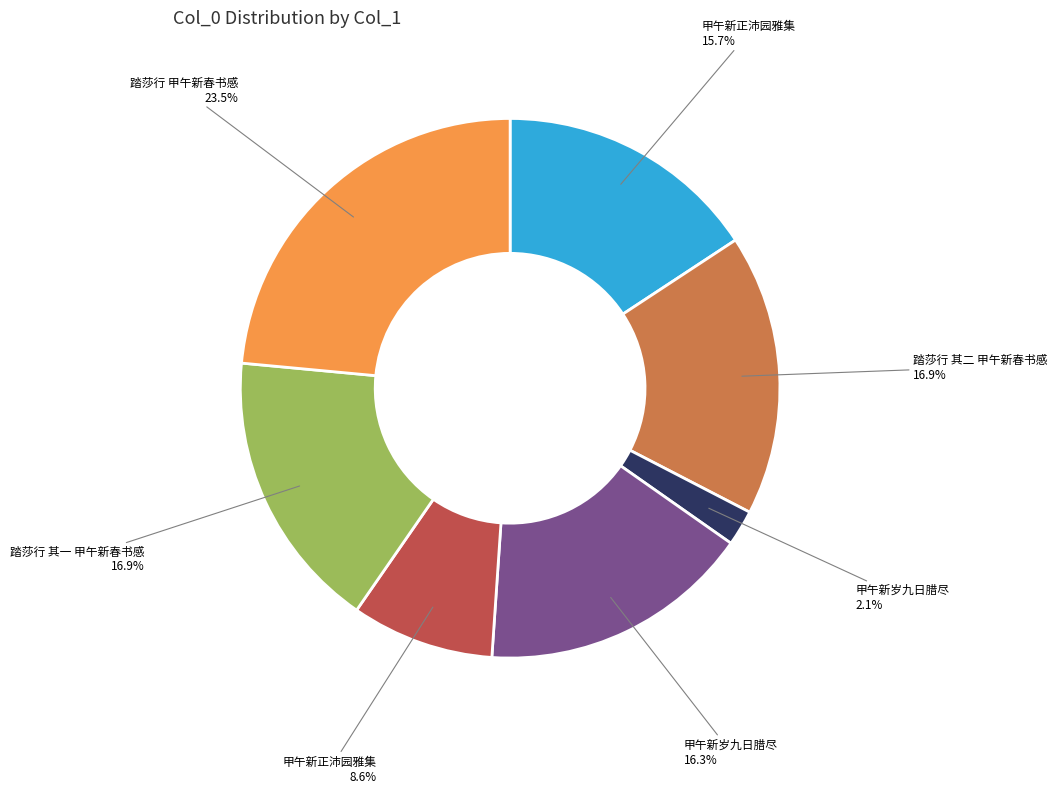

Does any single category account for the majority?

No